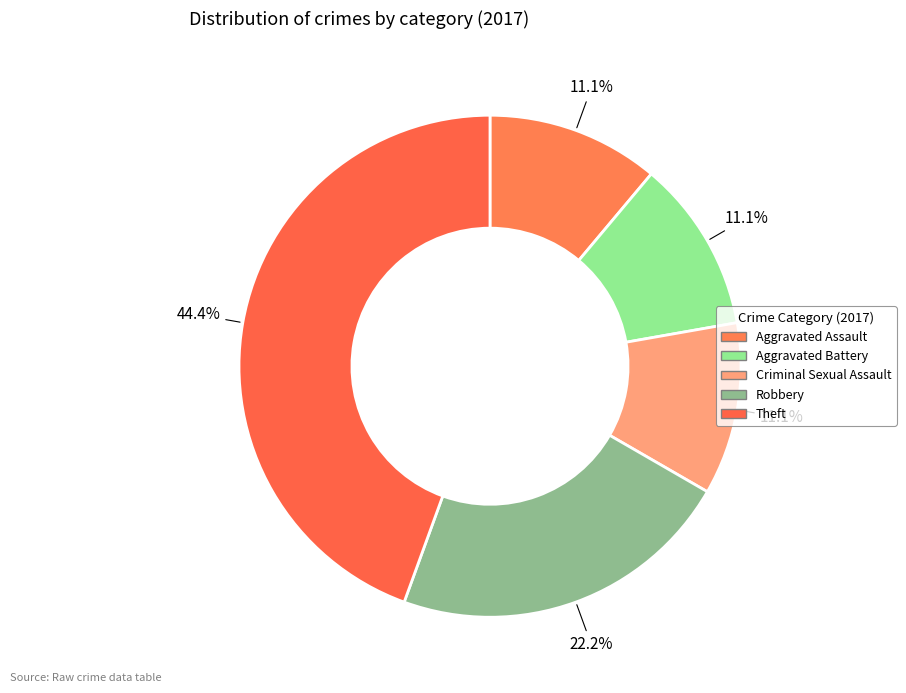

To the nearest percent, what is the difference between the largest and smallest slice percentages?

33%